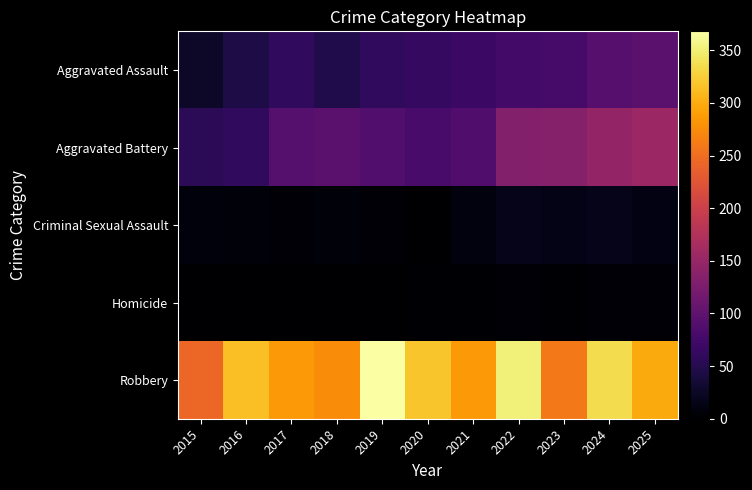

At which category does the chart reach its minimum across all series?

2015